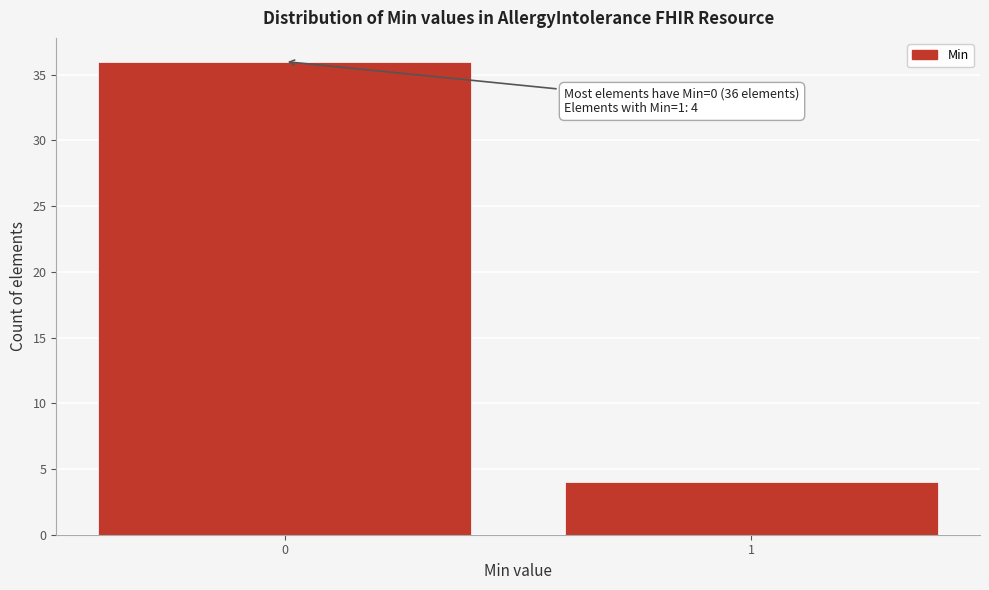

Reading left to right, extract all data points from this chart.

0=36	1=4